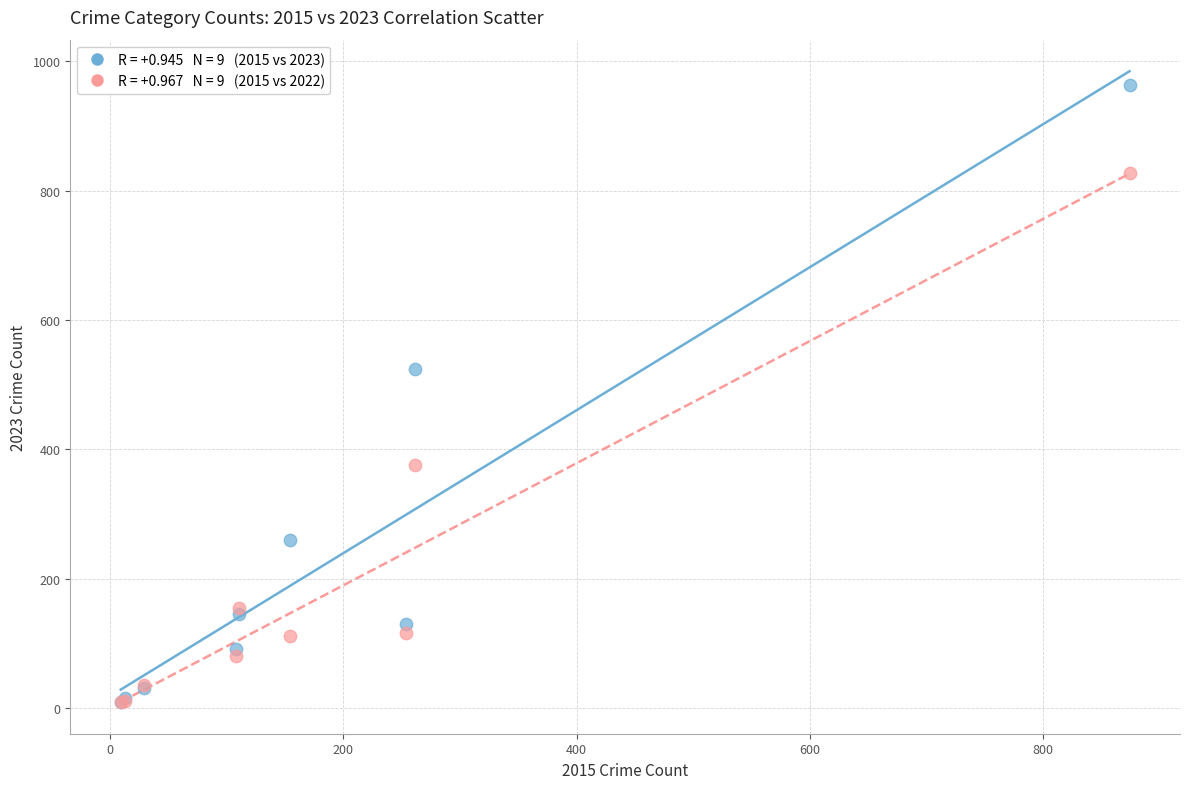

Across all series, what Y value is closest to 486?

524